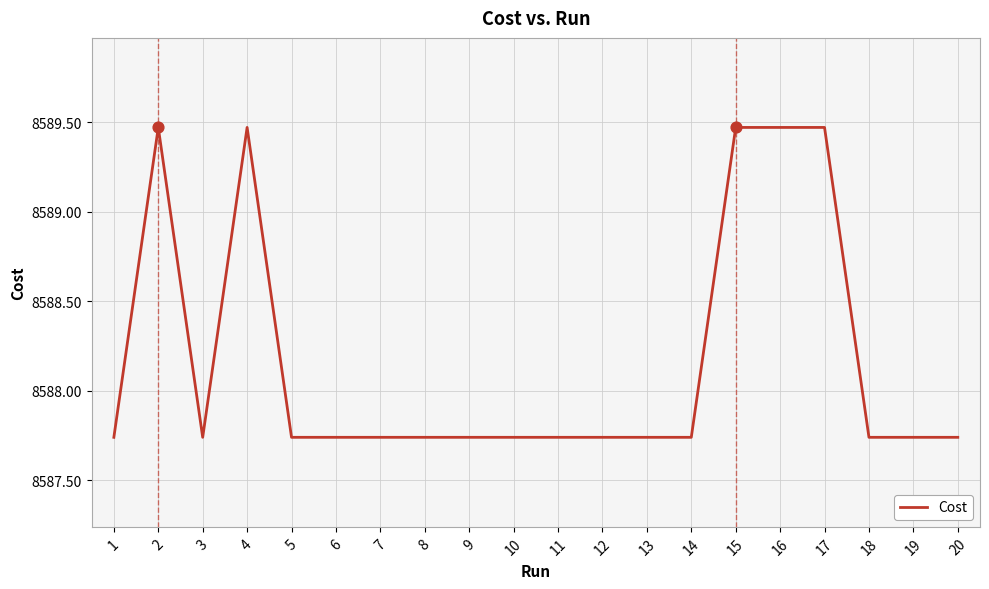

Between 11 and 17, which is larger?

17